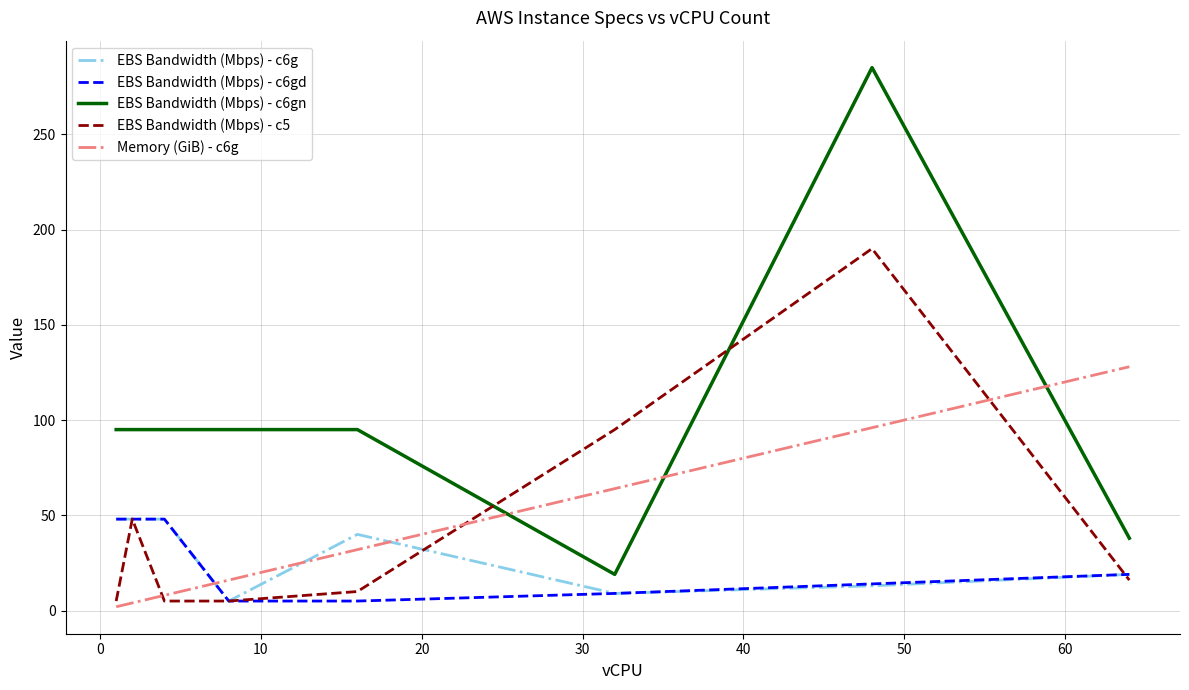

Which series has the largest range (max minus min)?

EBS Bandwidth (Mbps) - c6gn